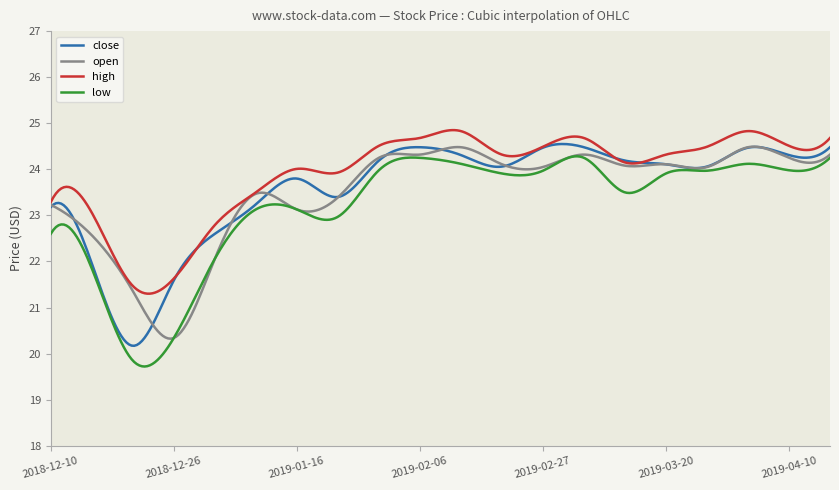

Which series has the widest spread of values?

low